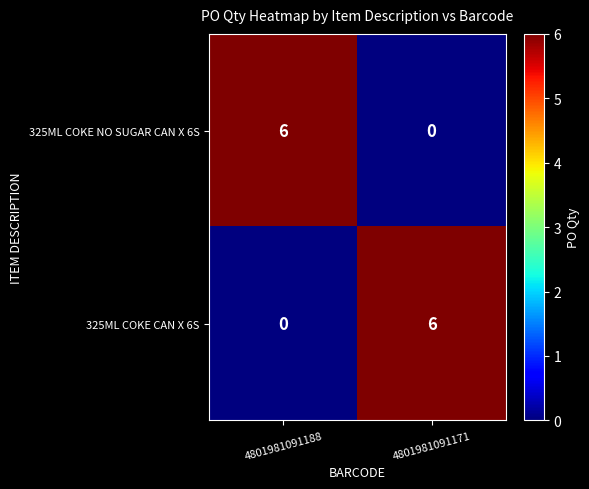

What is the average value of the 325ML COKE NO SUGAR CAN X 6S series?

3